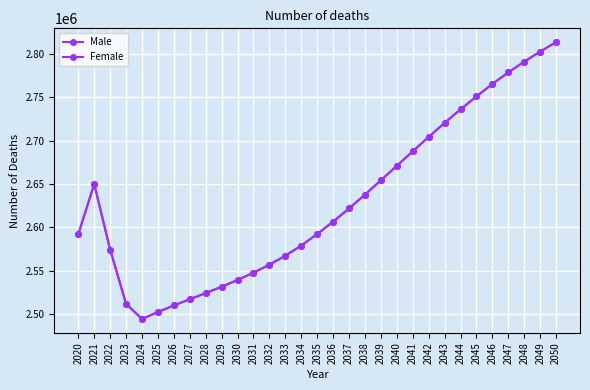

Reading left to right, what are all the values shown in this chart?

Male: 2020=2592038.5	2021=2650000.0	2022=2574297.5	2023=2511877.5	2024=2494421.0	2025=2502488.0	2026=2510021.5	2027=2517184.5	2028=2524294.5	2029=2531614.0	2030=2539393.5	2031=2547771.5	2032=2557049.5	2033=2567338.5	2034=2579123.5	2035=2592343.5	2036=2606614.0	2037=2621809.5	2038=2637784.0	2039=2654278.0	2040=2671030.5	2041=2687685.5	2042=2704236.0	2043=2720443.5	2044=2736060.5	2045=2750919.0	2046=2765266.0	2047=2778586.5	2048=2791009.0	2049=2802604.0	2050=2813424.5
Female: 2020=2592038.5	2021=2650000.0	2022=2574297.5	2023=2511877.5	2024=2494421.0	2025=2502488.0	2026=2510021.5	2027=2517184.5	2028=2524294.5	2029=2531614.0	2030=2539393.5	2031=2547771.5	2032=2557049.5	2033=2567338.5	2034=2579123.5	2035=2592343.5	2036=2606614.0	2037=2621809.5	2038=2637784.0	2039=2654278.0	2040=2671030.5	2041=2687685.5	2042=2704236.0	2043=2720443.5	2044=2736060.5	2045=2750919.0	2046=2765266.0	2047=2778586.5	2048=2791009.0	2049=2802604.0	2050=2813424.5